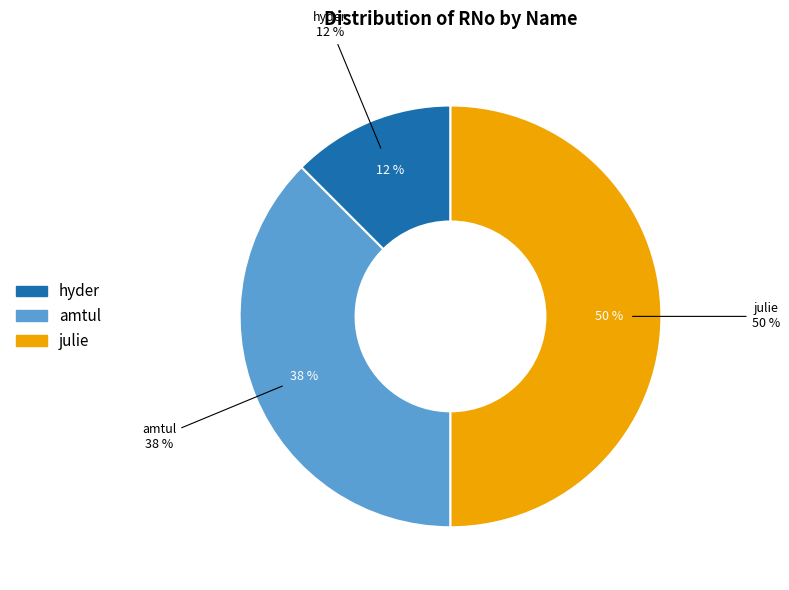

Is it true that hyder is 3% of the pie?

False